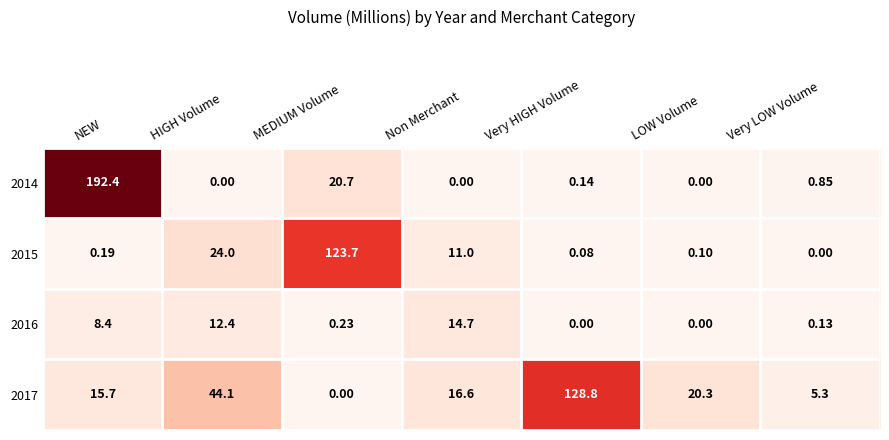

Where is 2017 nearest to the value 64?

HIGH Volume